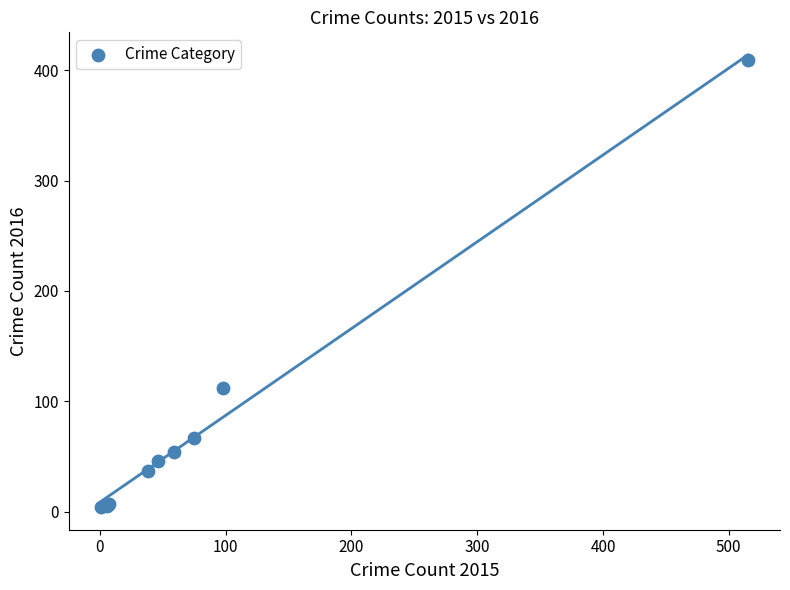

What Y value in the scatter plot is closest to 206?

112